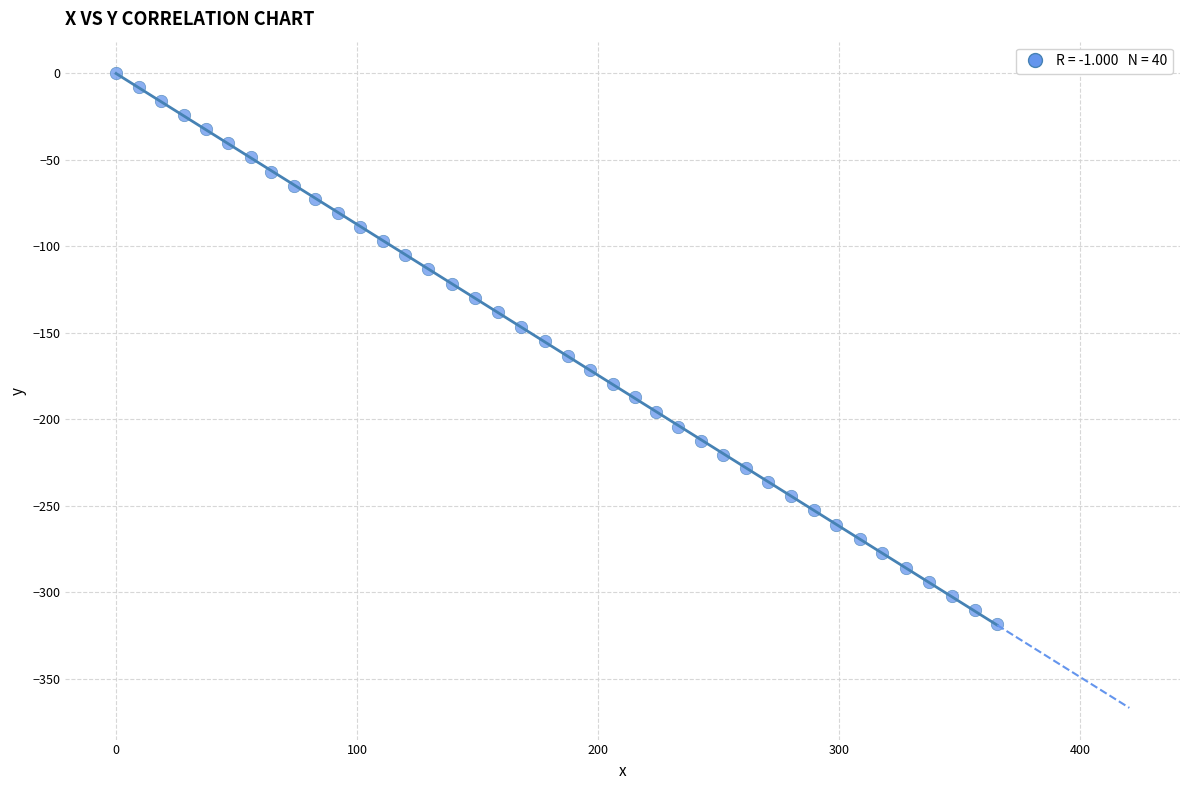

What is the range of Y values (max minus min)?

318.3